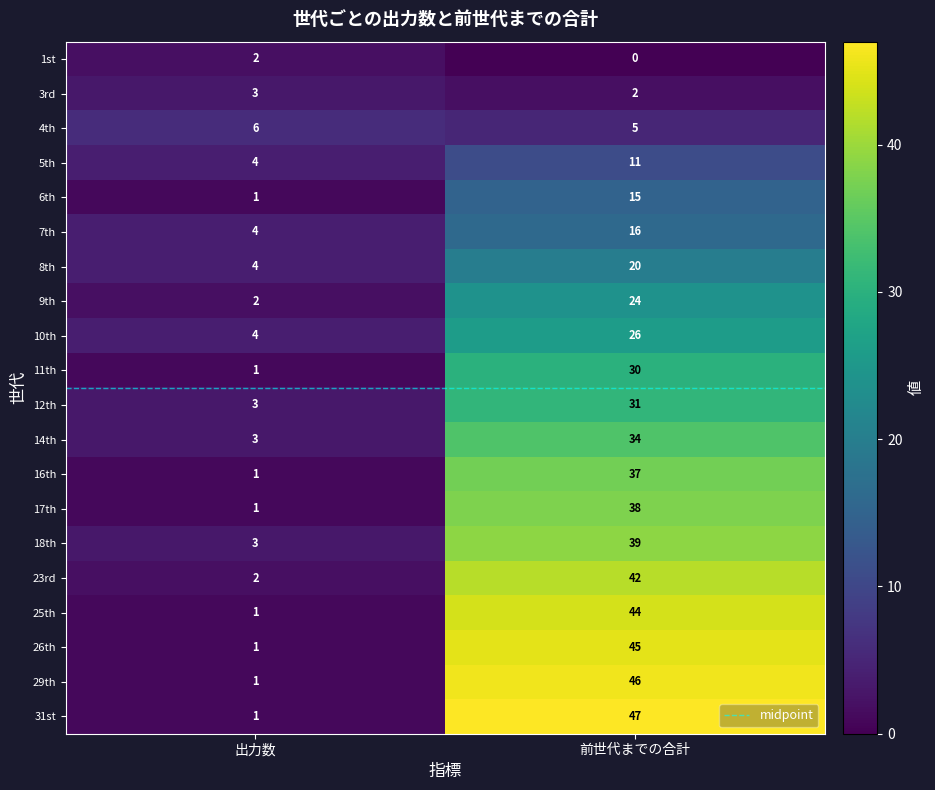

What is the total value across all series at 出力数?

48